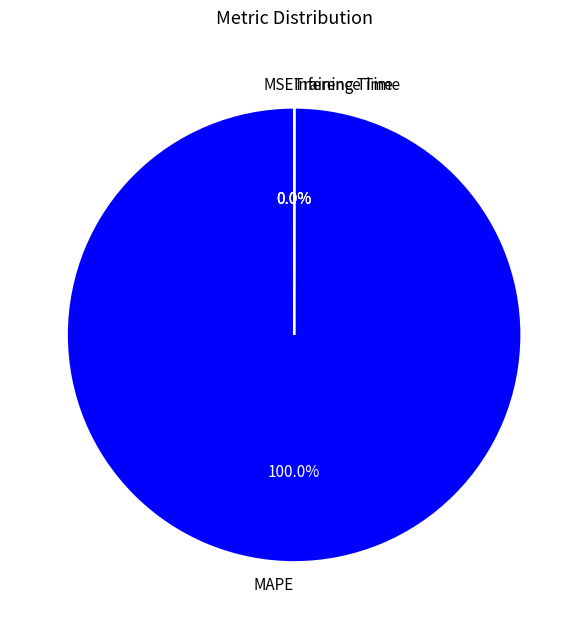

Which slice represents more than half of the pie?

MAPE